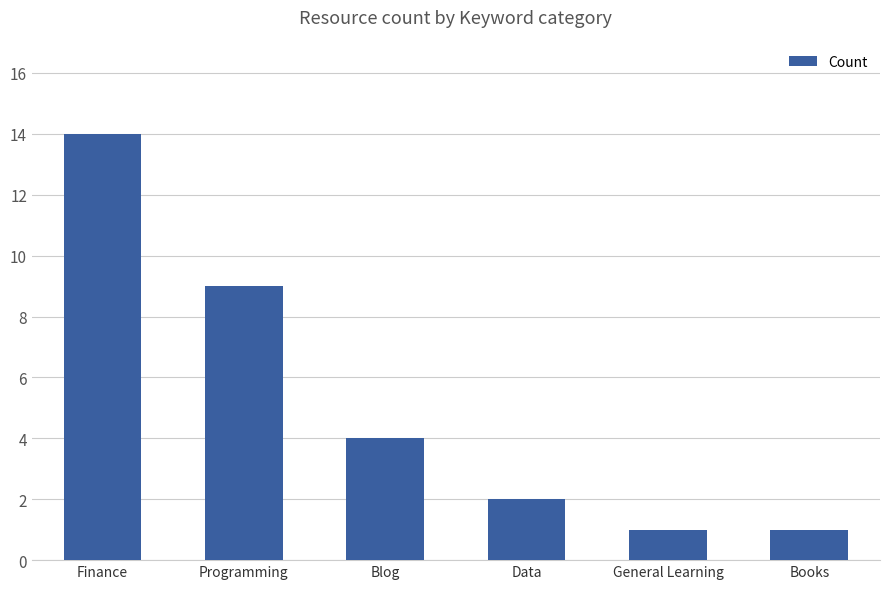

Does the chart contain stacked bars?

No